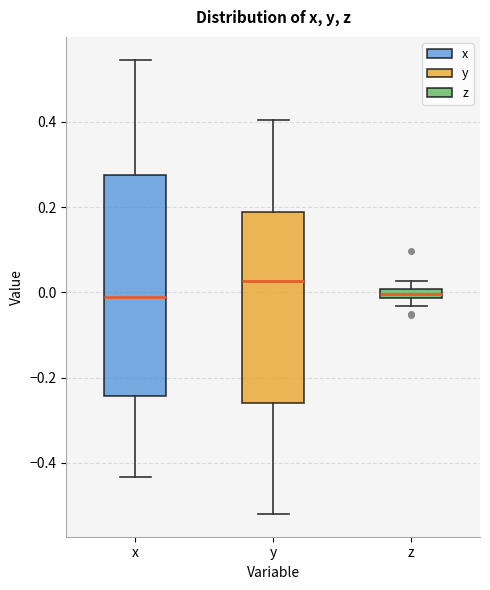

Where is the upper edge of the box for y on the y-axis? The values are not printed on the chart, so give them approximately, as read against the axis.

0.18